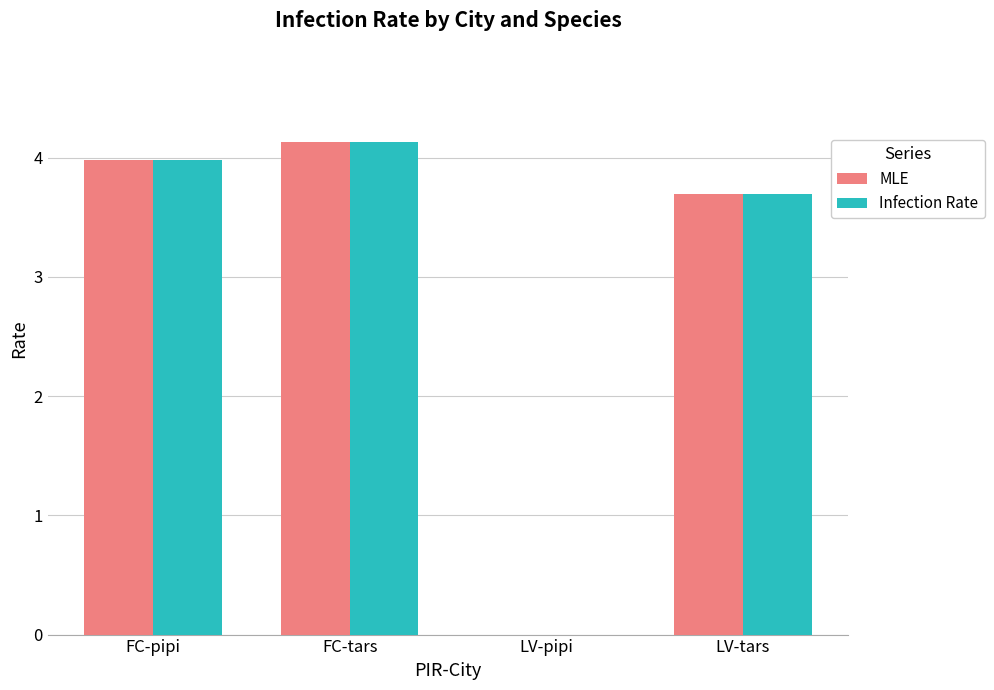

What are all the series names shown in the legend?

MLE, Infection Rate